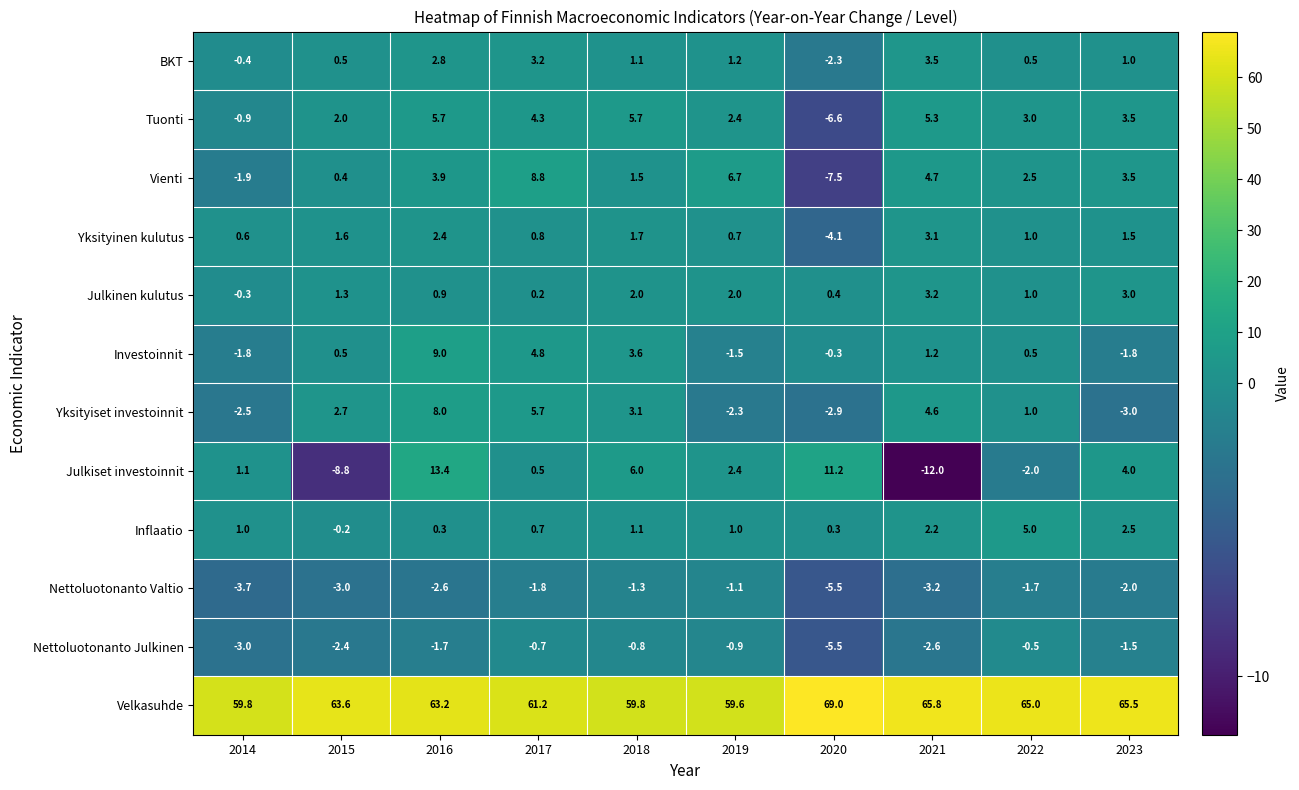

At 2017, list the series in order from smallest to largest.

Nettoluotonanto Valtio, Nettoluotonanto Julkinen, Julkinen kulutus, Julkiset investoinnit, Inflaatio, Yksityinen kulutus, BKT, Tuonti, Investoinnit, Yksityiset investoinnit, Vienti, Velkasuhde